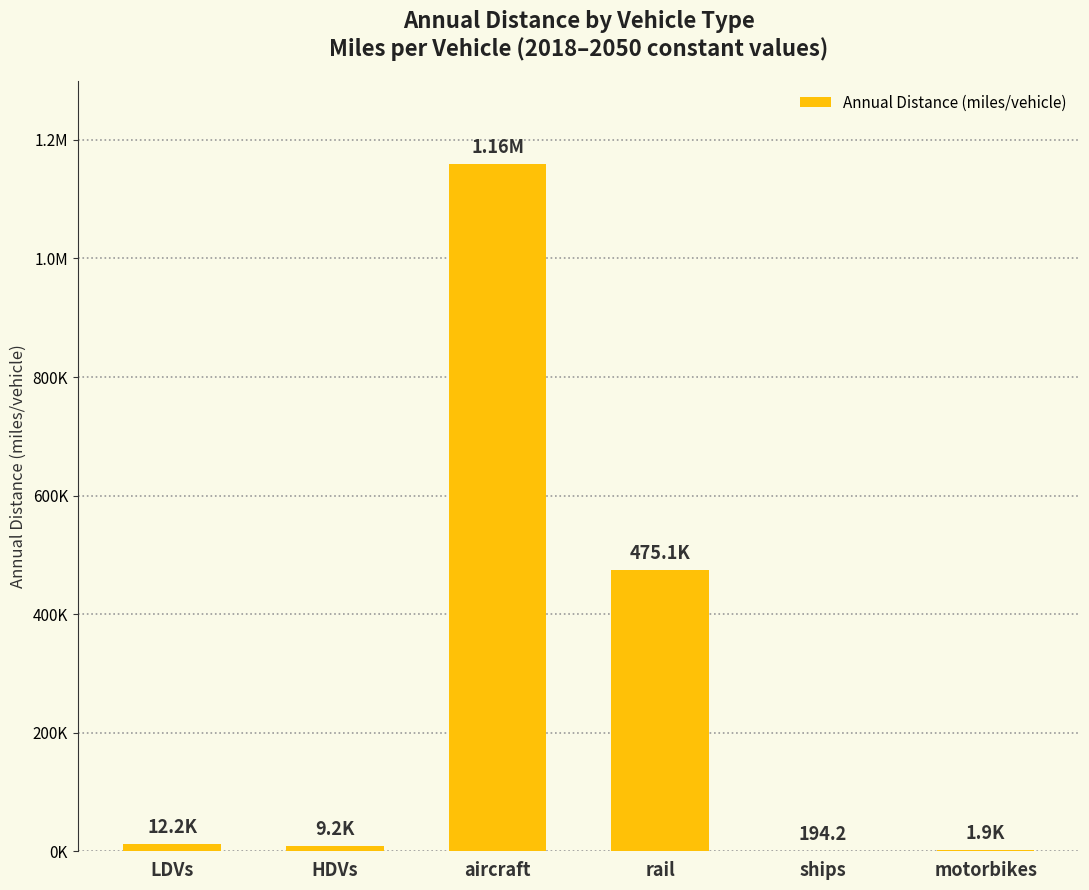

List the labels in order of value, largest first.

aircraft, rail, LDVs, HDVs, motorbikes, ships